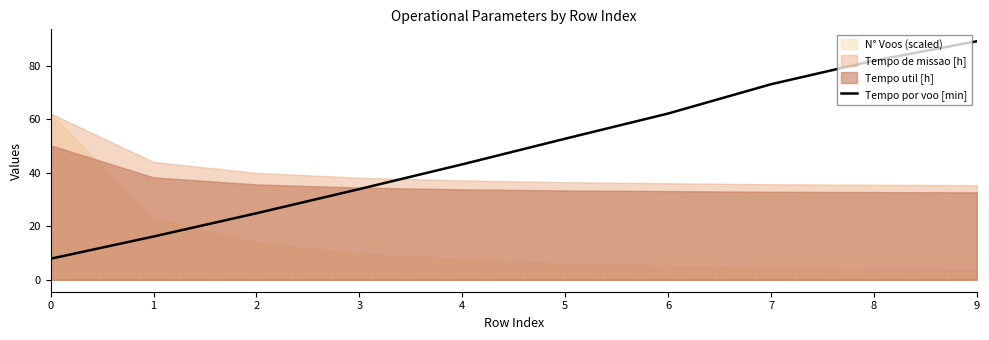

What is the change in value from 0 to 8?

+74.1